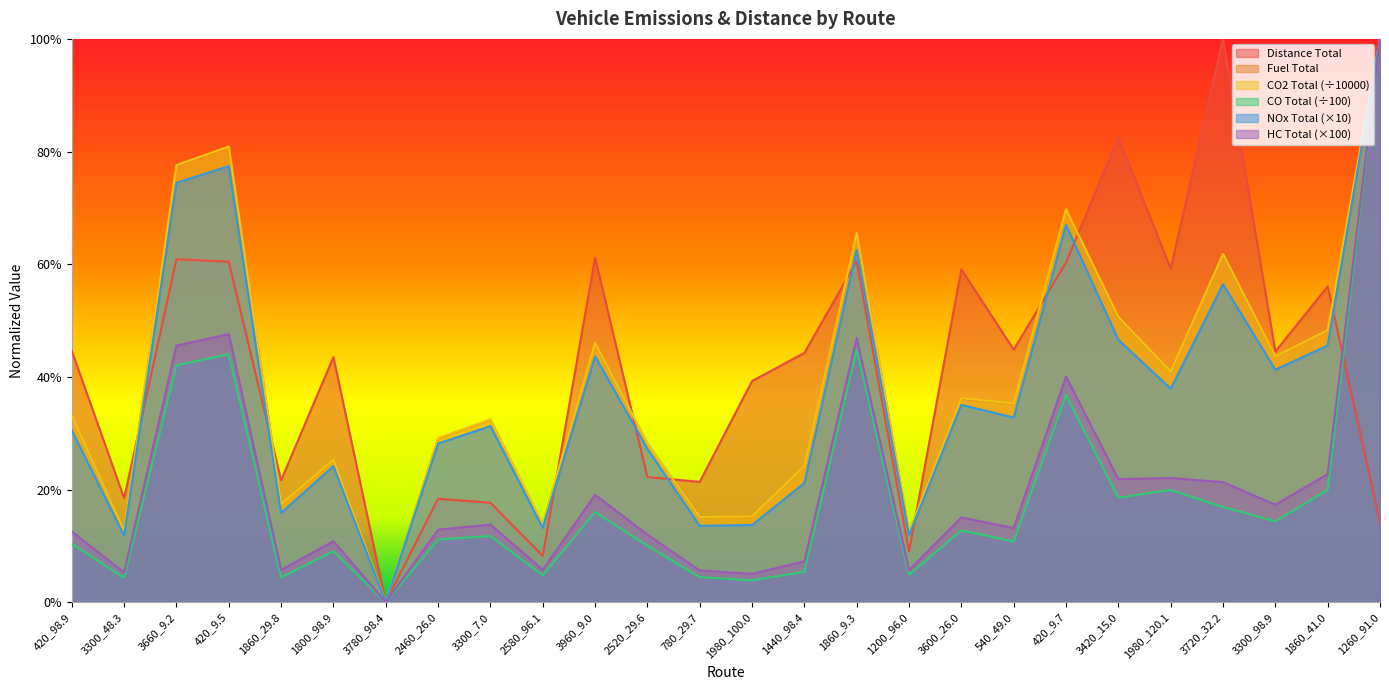

True or false: vehicle_HC_total and vehicle_CO_total intersect in this chart.

False